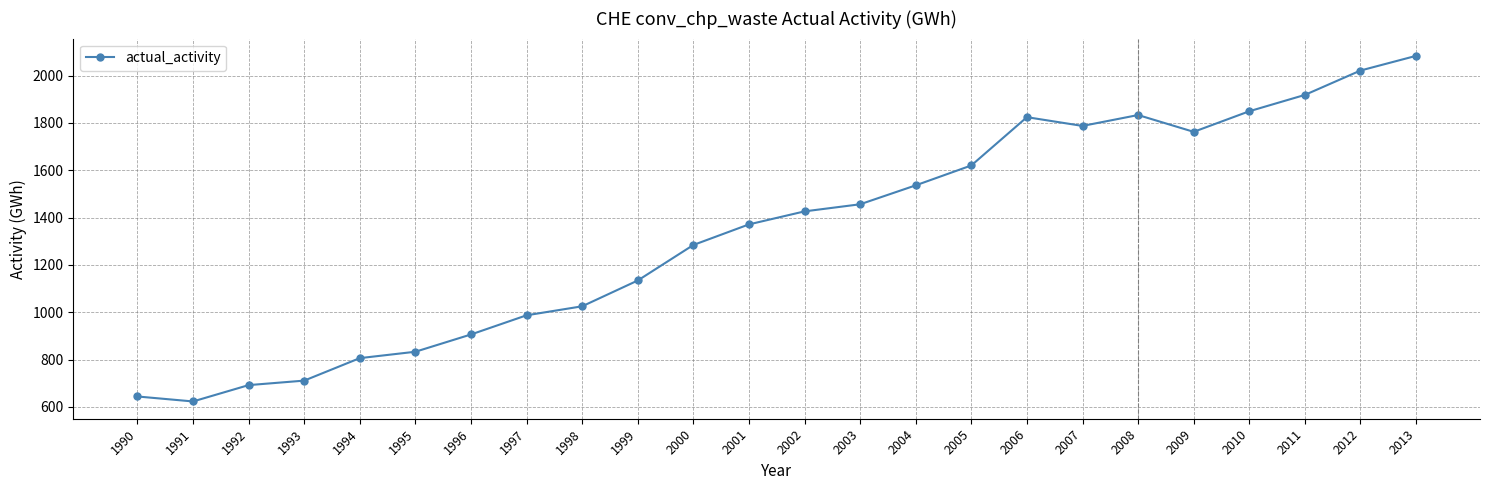

At which category does the chart reach its peak across all series?

2013